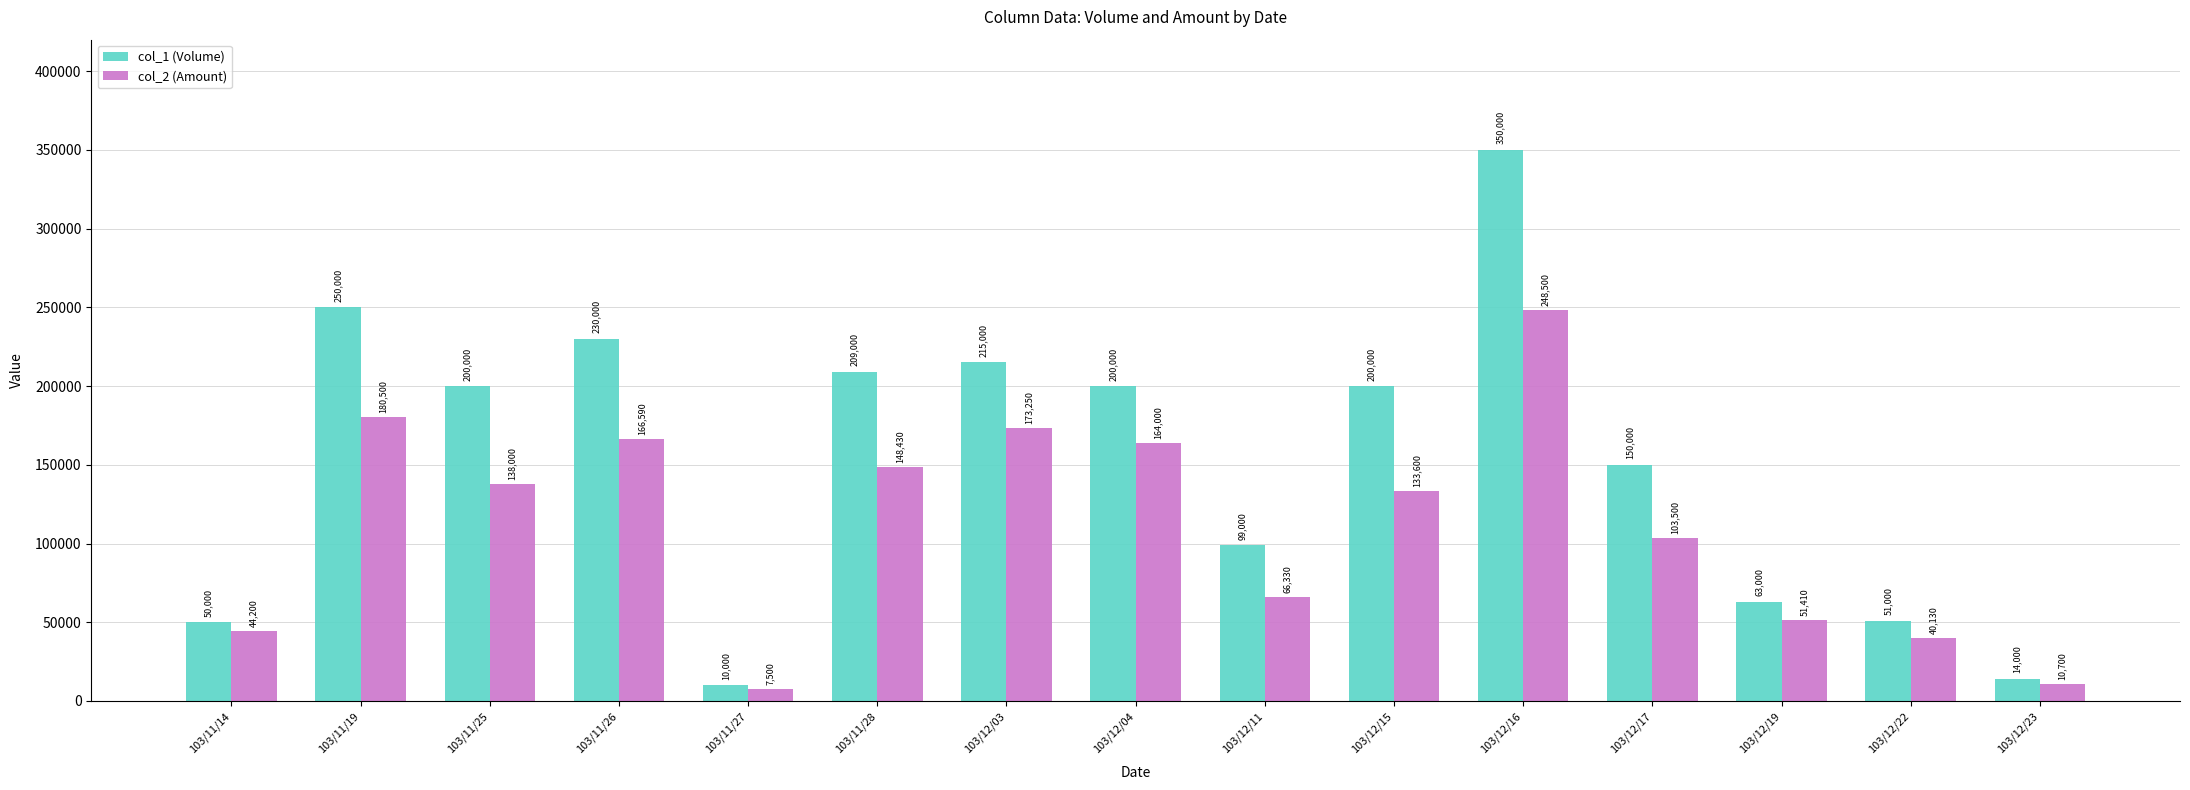

The value of col_1 (Volume) at 103/11/28 is 209000. True or false?

True